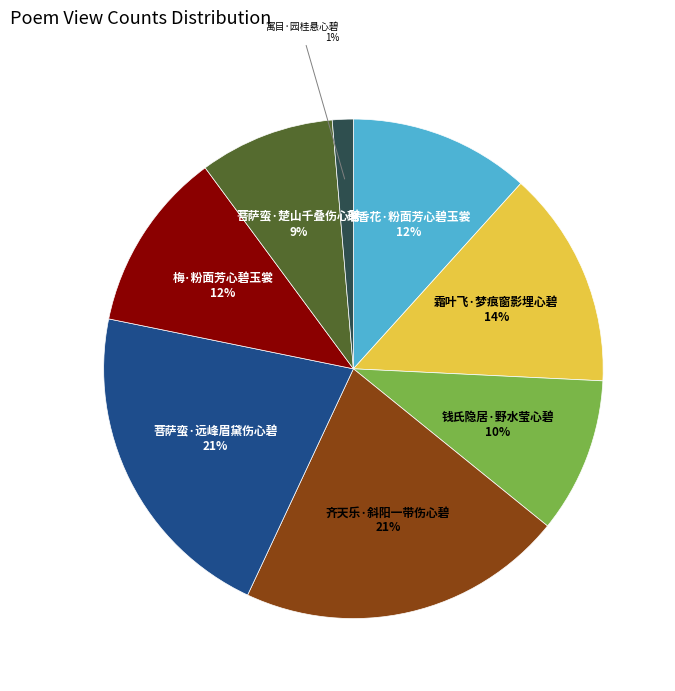

To the nearest percent, what is the average slice percentage?

12%